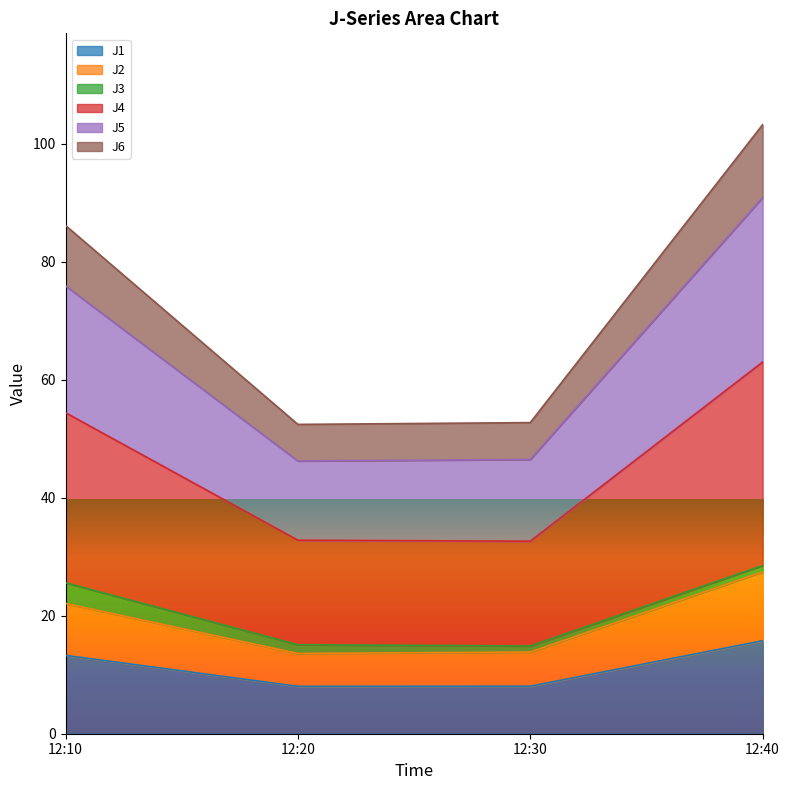

What is the total value across all series at 12:10?

86.1